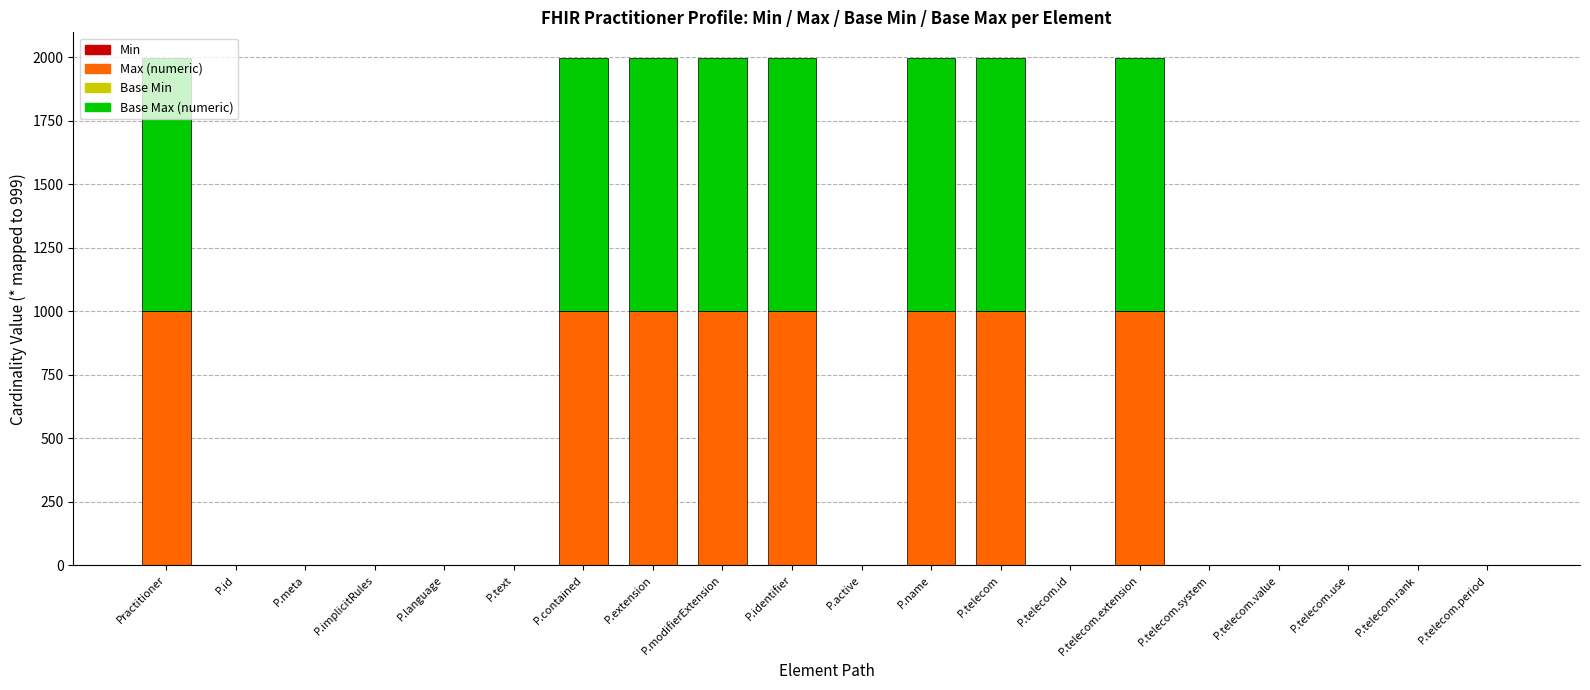

What is the total value across all series at P.name?

1998